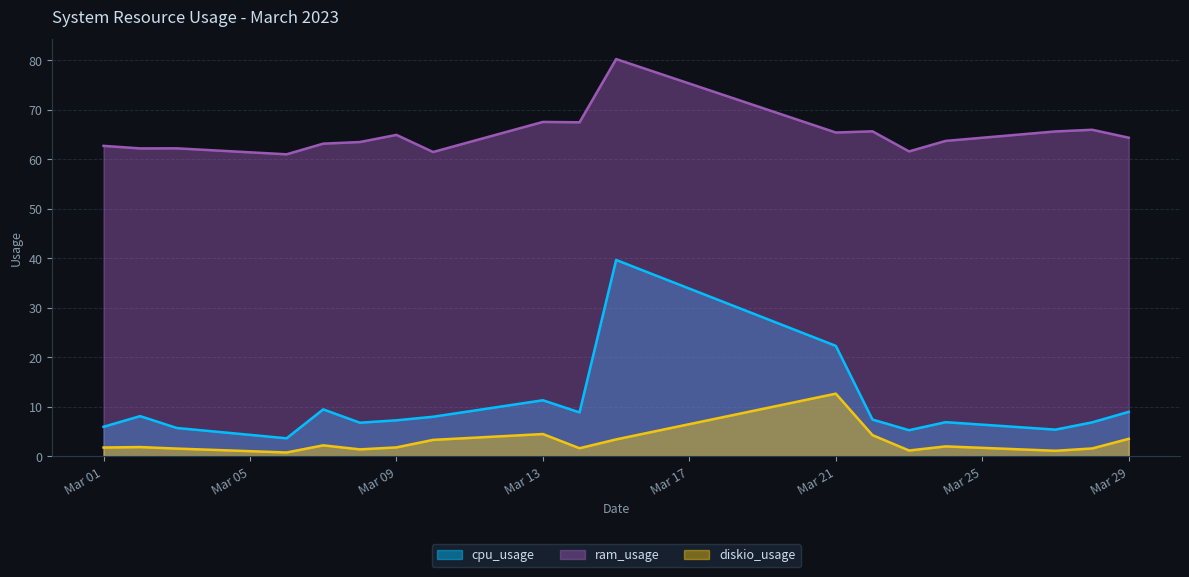

Where is the first local maximum for ram_usage?

2023-03-03